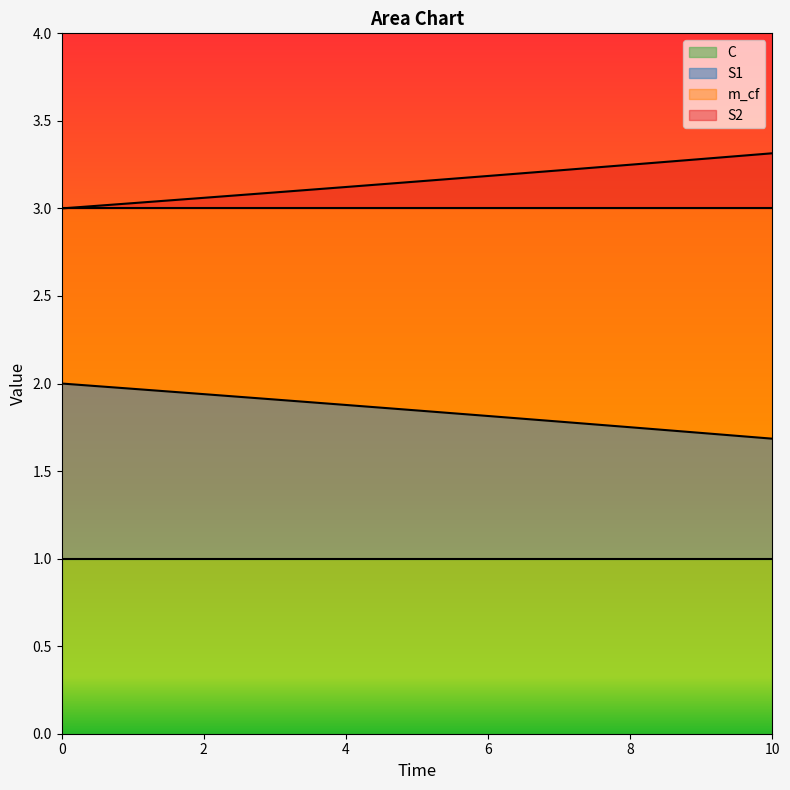

What is the difference between the maximum and second lowest values in the S2 series?

0.3